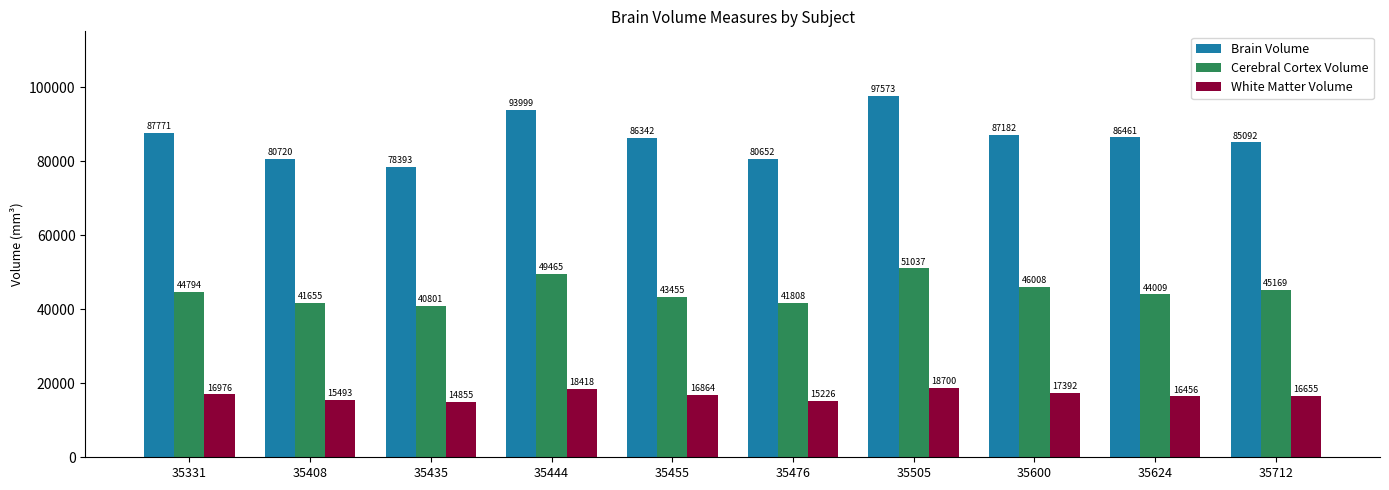

What is the sum of all Brain Volume values?

864188.7